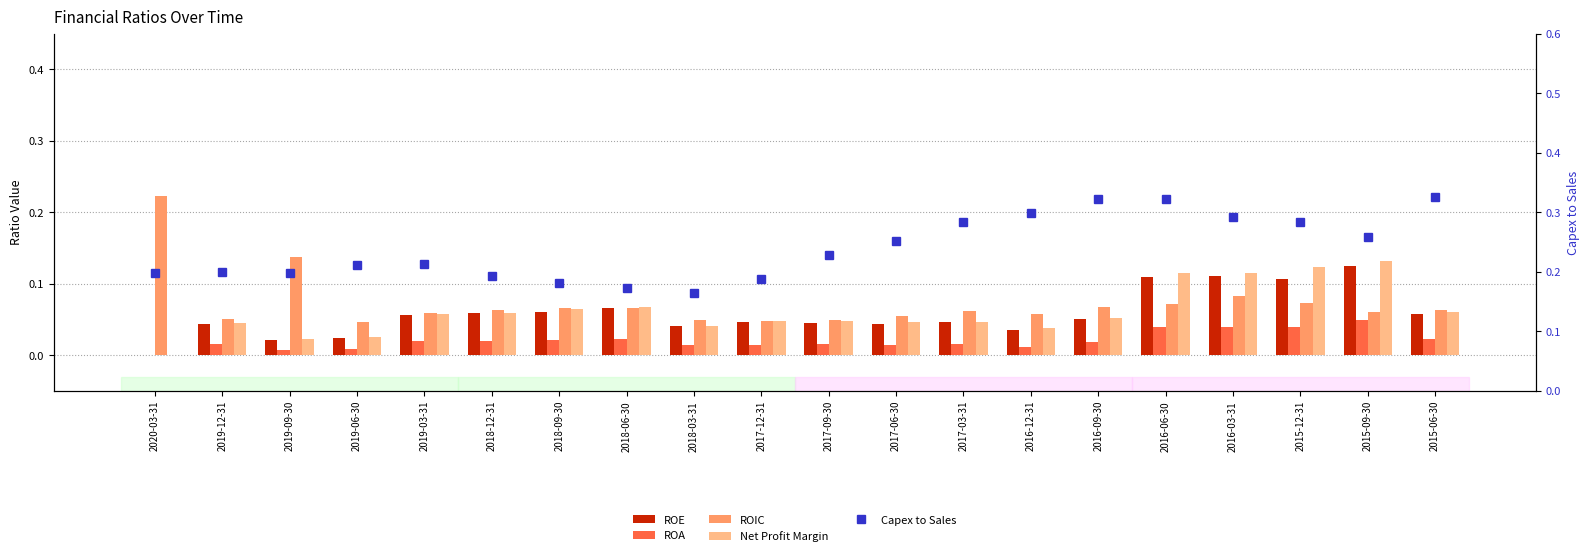

Which series has the widest spread of values?

ROIC